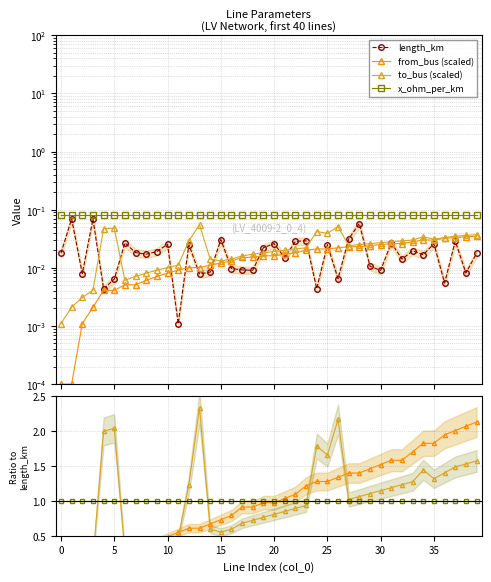

The value of length_km at 37 is 0.0. True or false?

False